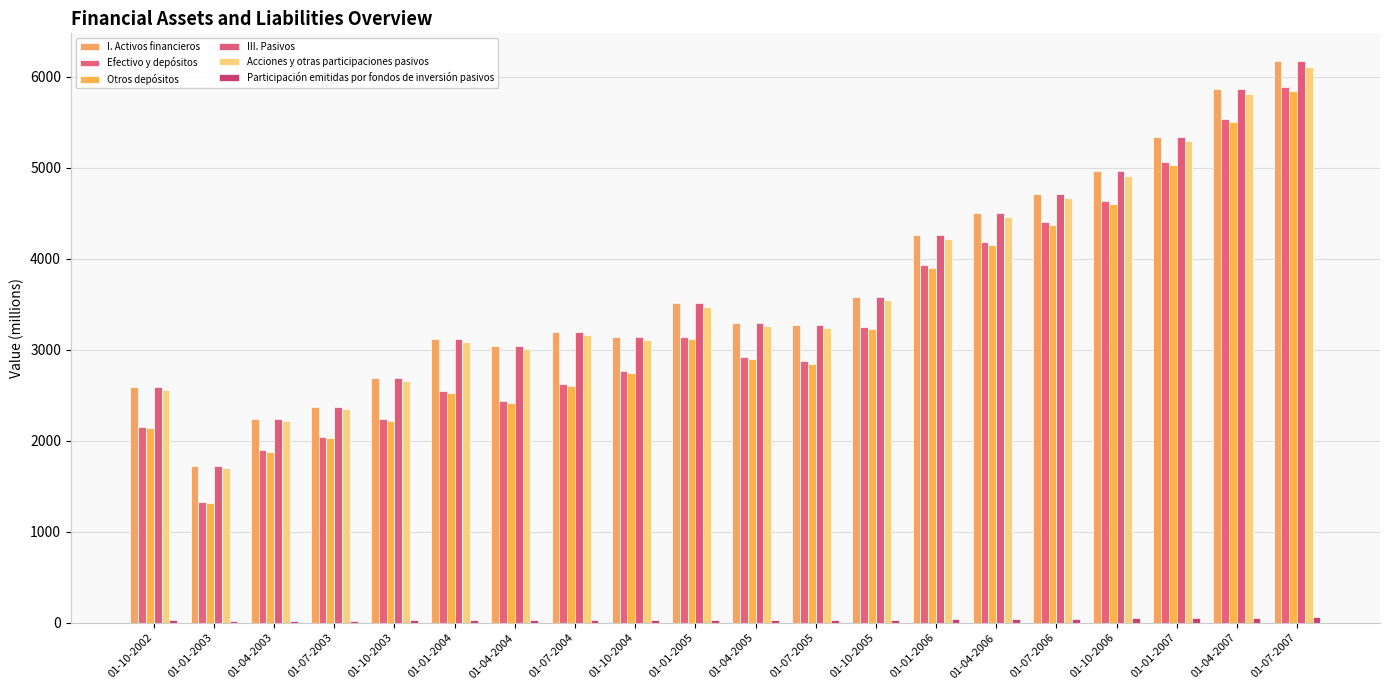

At which label does Efectivo y depósitos reach its peak?

01-07-2007